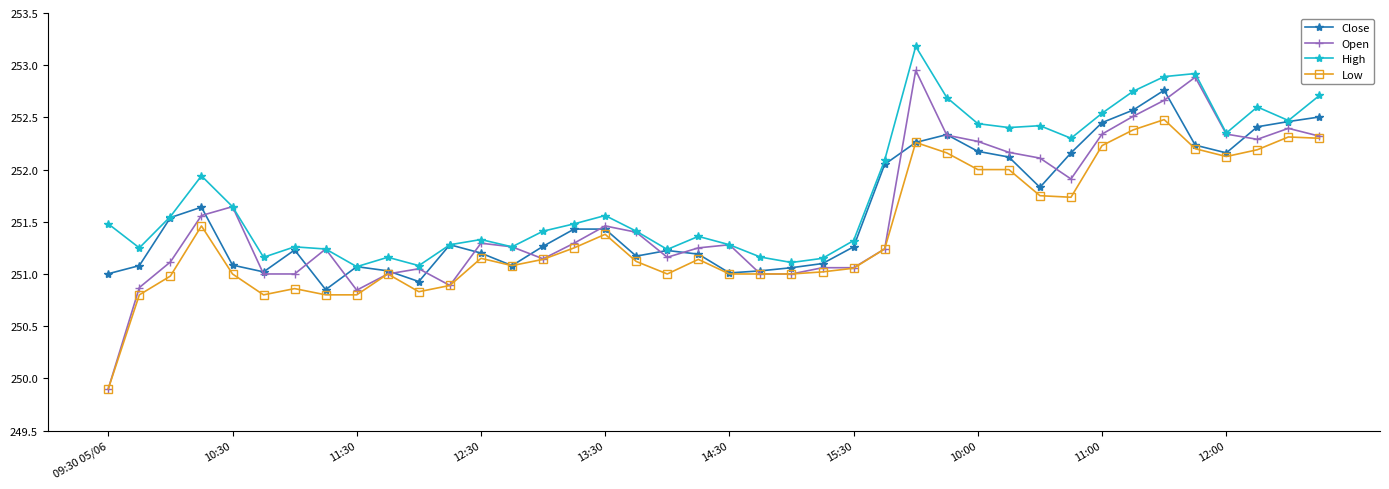

True or false: Low has more than 0 interior local peaks.

True